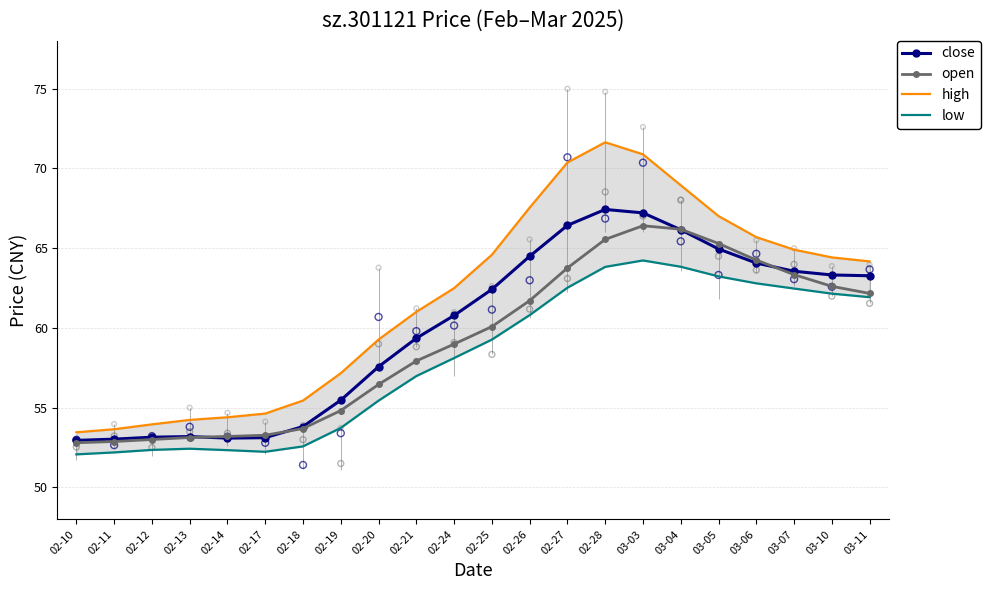

What are all the series names shown in the legend?

close, open, high, low